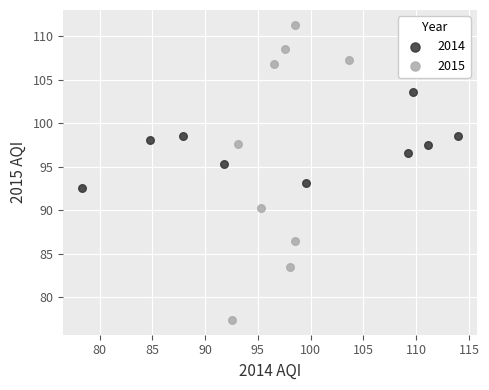

What are all the series names shown in the legend?

2014, 2015